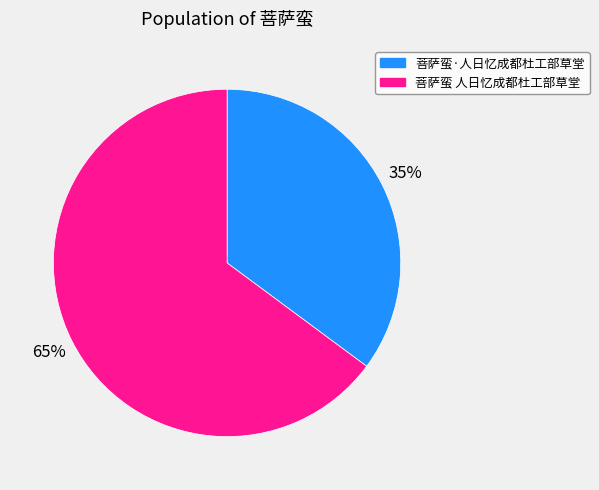

To the nearest percent, what is the combined percentage of 菩萨蛮·人日忆成都杜工部草堂 and 菩萨蛮 人日忆成都杜工部草堂?

100%